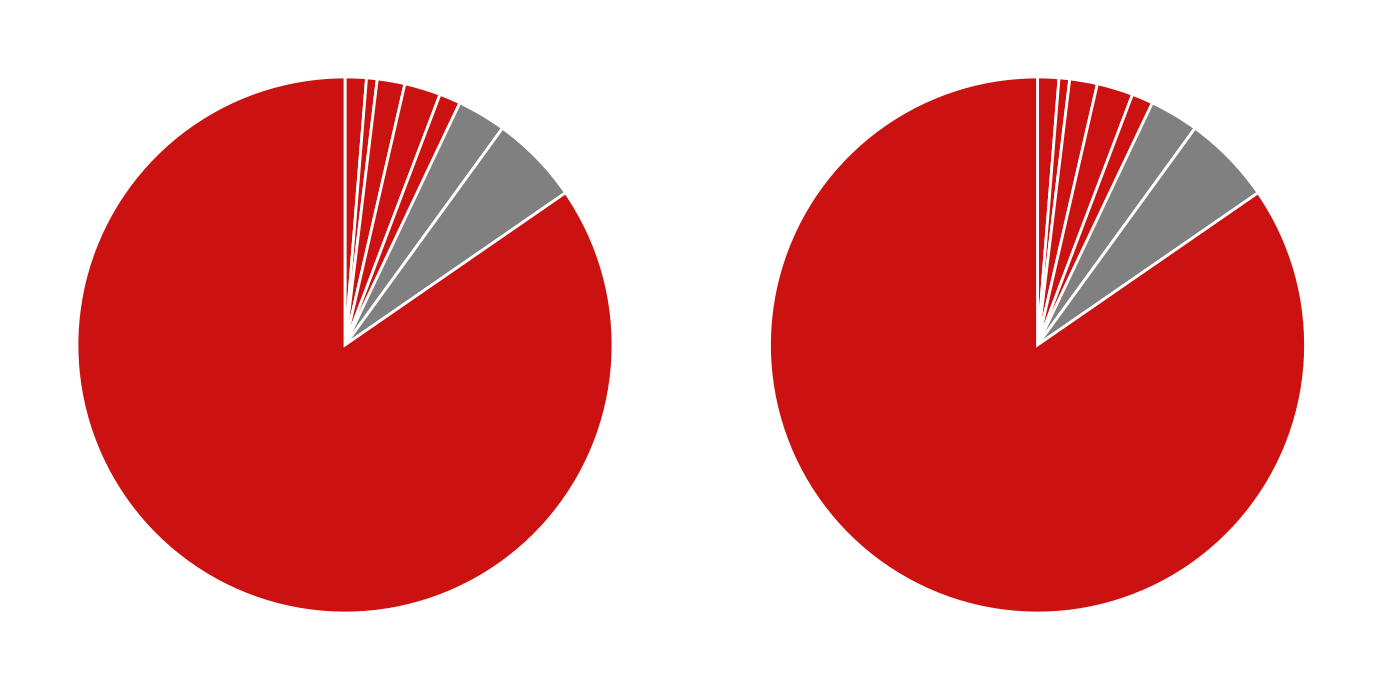

Which category has the biggest portion of the pie?

D2/D